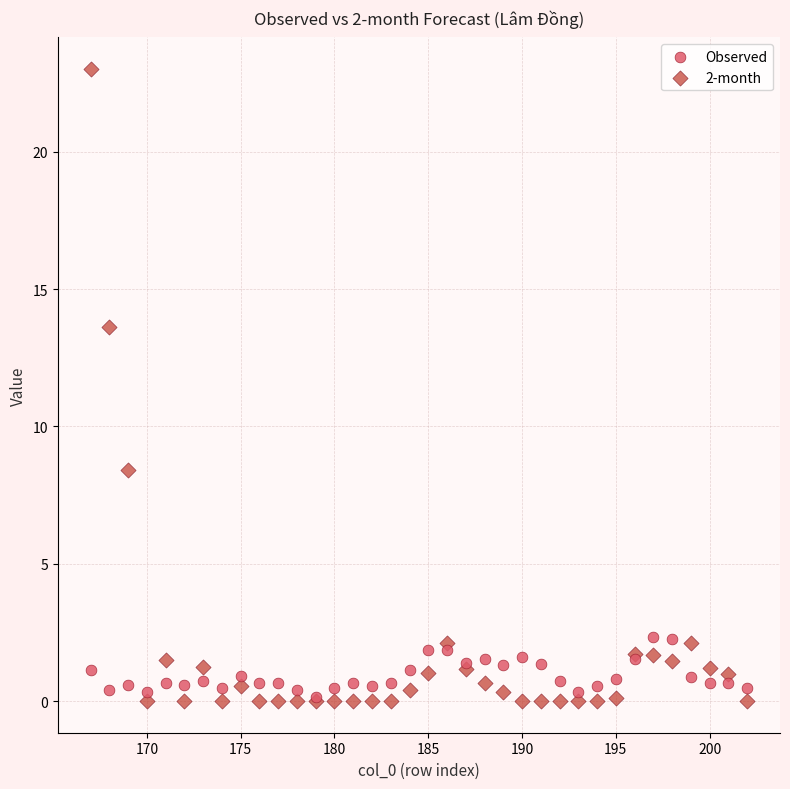

What are all the series names shown in the legend?

Observed, 2-month